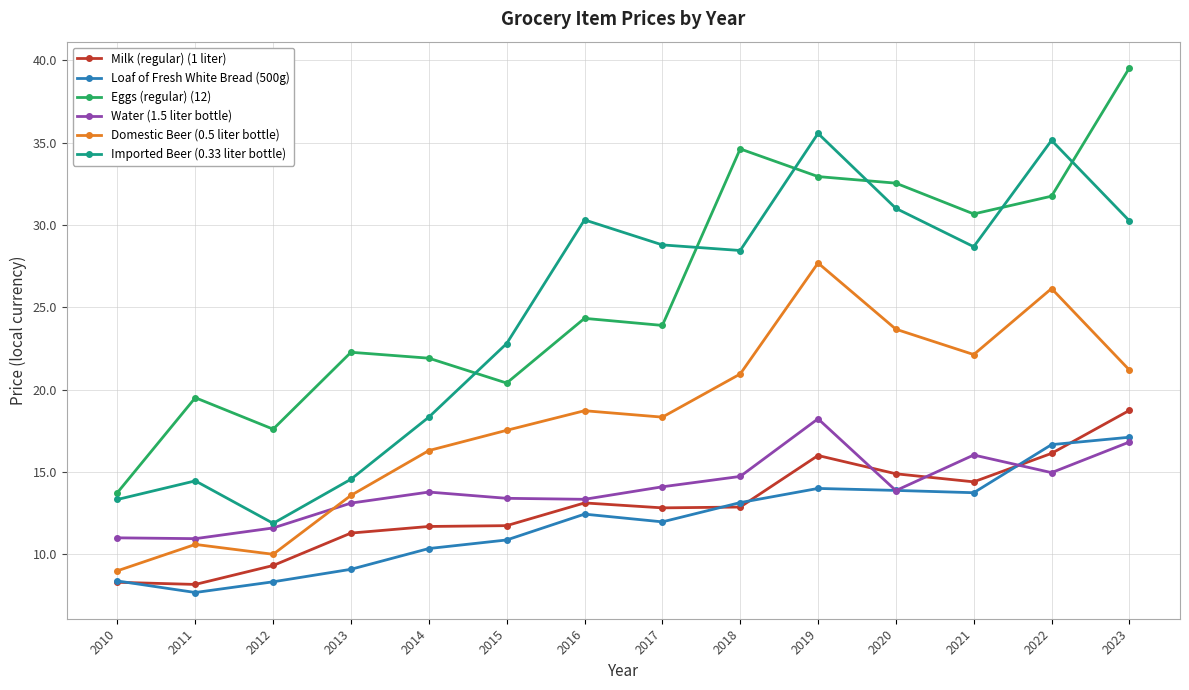

What is the spread (max minus min) of values at 2012?

9.3